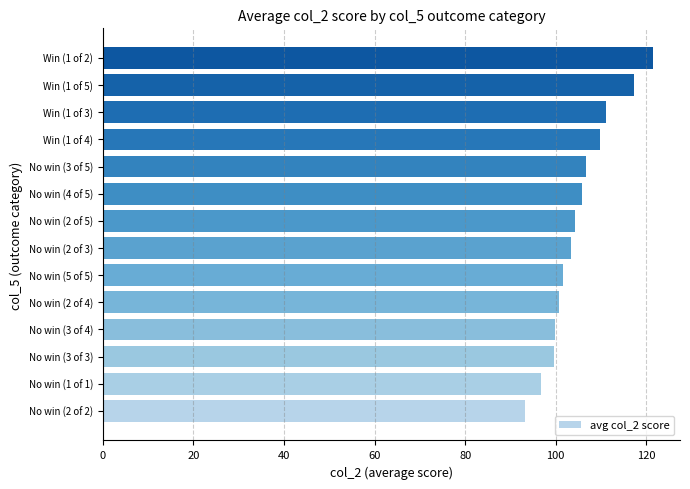

What is the change in value from No win (3 of 5) to Win (1 of 3)?

+4.5